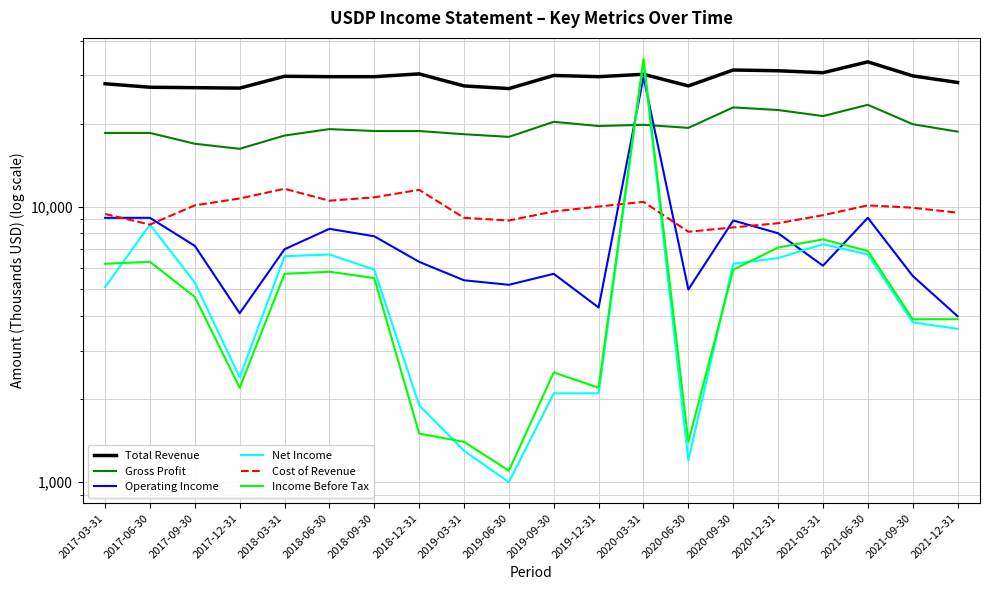

True or false: Cost of Revenue and Gross Profit intersect in this chart.

False